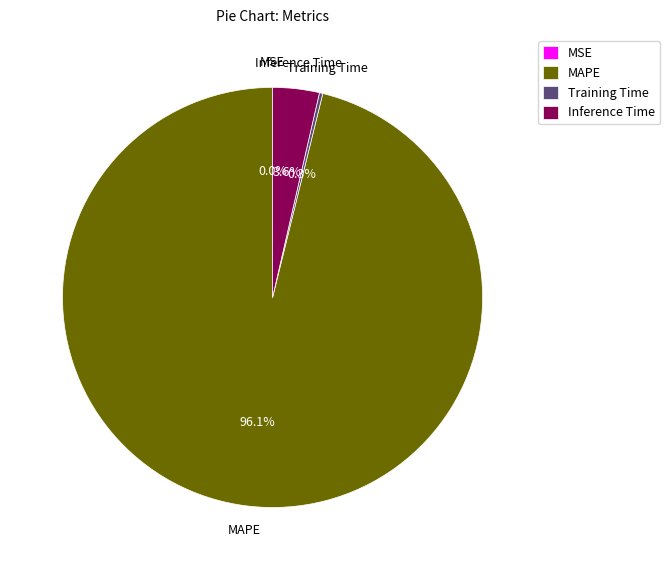

What is the largest slice in the pie chart?

MAPE